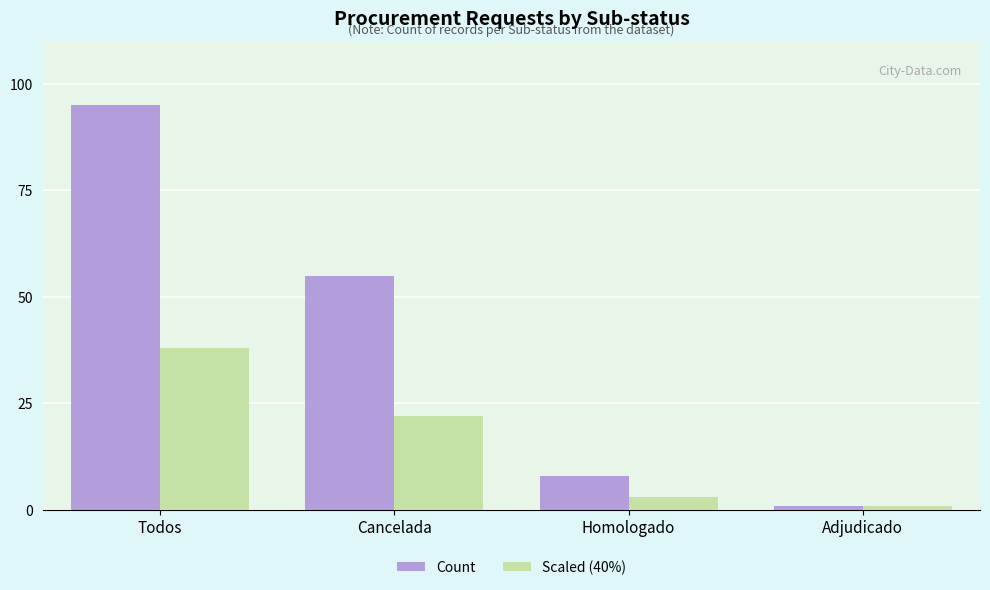

How many values in the Count series are below 55?

2